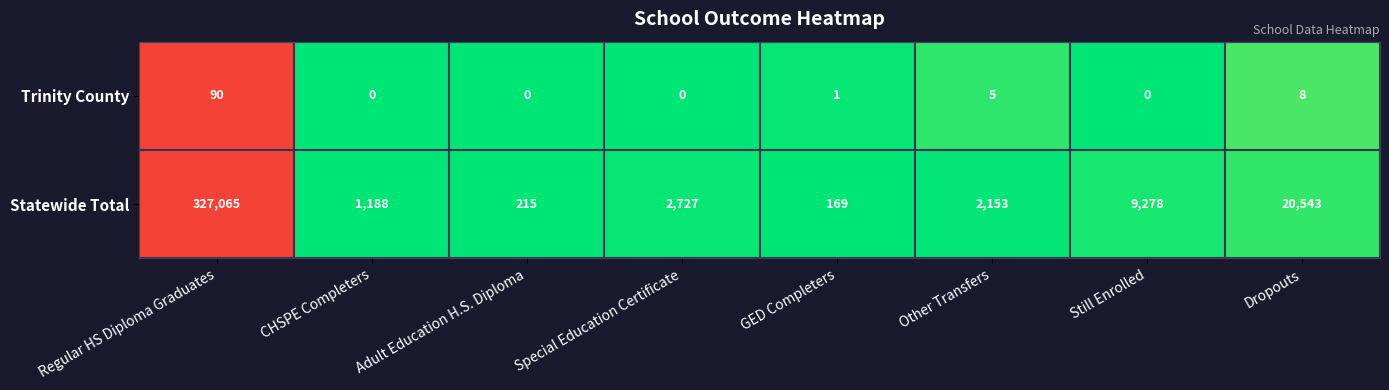

Rank the categories by Statewide Total value from highest to lowest.

Regular HS Diploma Graduates, Dropouts, Still Enrolled, Special Education Certificate, Other Transfers, CHSPE Completers, Adult Education H.S. Diploma, GED Completers